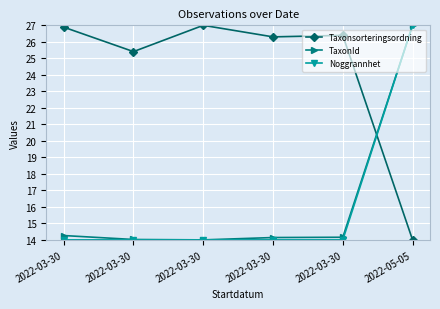

How many lines are shown in the chart?

3